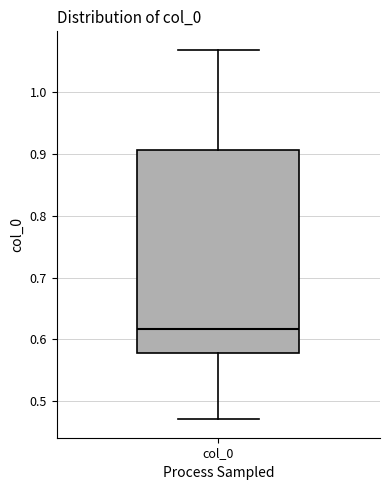

Read this box plot against the y-axis: the position of the median line, the range covered by the box, and the ends of both whiskers. The values are not printed on the chart, so give them approximately, as read against the axis.

median 0.62, box 0.58 to 0.91, whiskers 0.47 to 1.07